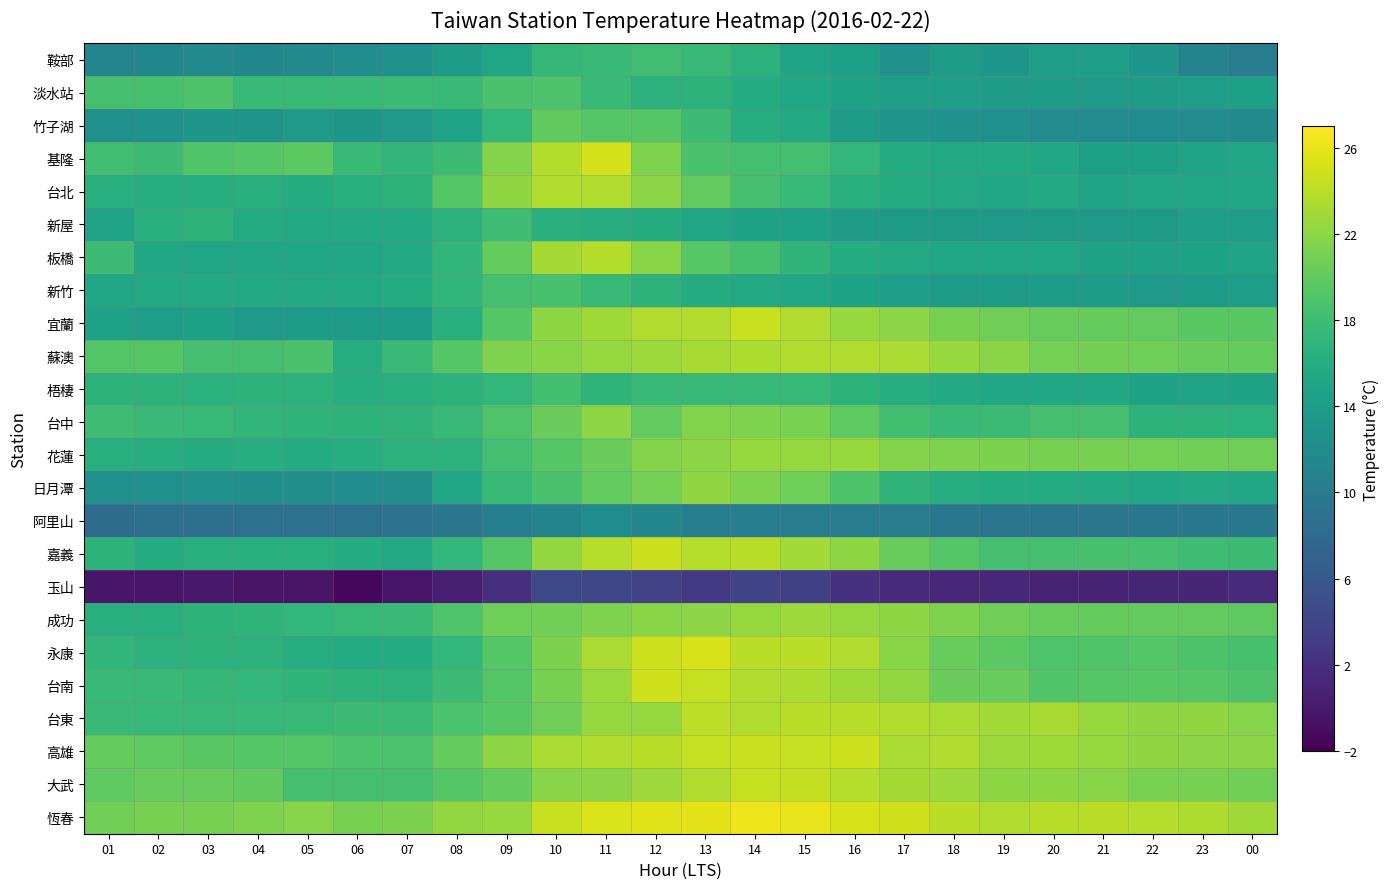

Reading left to right, extract all data points from this chart.

鞍部: 01=11.2	02=11.5	03=11.7	04=11.5	05=11.9	06=12.2	07=12.5	08=13.9	09=15.2	10=17.3	11=17.5	12=18.1	13=17.6	14=16.6	15=14.9	16=14.4	17=12.7	18=13.9	19=13.4	20=14.3	21=14.2	22=13.2	23=11.1	00=10.2
淡水站: 01=18.5	02=18.6	03=18.9	04=17.7	05=17.7	06=17.5	07=17.8	08=17.5	09=18.7	10=18.9	11=17.5	12=16.6	13=16.7	14=16.0	15=15.3	16=14.7	17=14.3	18=14.1	19=13.9	20=14.0	21=13.7	22=13.9	23=14.3	00=14.4
竹子湖: 01=12.5	02=12.9	03=13.4	04=13.0	05=13.6	06=13.3	07=13.6	08=14.9	09=17.2	10=19.9	11=19.3	12=19.3	13=17.9	14=16.1	15=15.6	16=13.8	17=13.0	18=12.8	19=12.5	20=12.0	21=12.0	22=12.1	23=12.0	00=11.8
基隆: 01=18.1	02=17.9	03=19.1	04=19.3	05=19.7	06=17.6	07=17.1	08=17.9	09=21.6	10=23.7	11=25.1	12=21.4	13=18.7	14=18.3	15=18.3	16=17.2	17=16.0	18=15.6	19=15.7	20=15.3	21=14.5	22=14.5	23=14.9	00=15.0
台北: 01=16.3	02=16.1	03=16.1	04=16.2	05=15.9	06=16.4	07=16.7	08=19.2	09=22.2	10=23.6	11=23.5	12=22.0	13=20.0	14=18.5	15=17.4	16=16.4	17=15.9	18=15.5	19=15.4	20=15.7	21=14.9	22=15.1	23=15.1	00=15.3
新屋: 01=14.9	02=16.4	03=16.8	04=15.8	05=15.6	06=15.7	07=15.6	08=16.6	09=18.0	10=16.4	11=16.1	12=15.9	13=15.2	14=14.7	15=14.6	16=14.0	17=13.8	18=13.8	19=13.7	20=13.8	21=13.7	22=13.8	23=14.1	00=14.3
板橋: 01=17.9	02=15.4	03=15.2	04=15.0	05=15.1	06=15.0	07=15.6	08=17.1	09=20.2	10=23.1	11=23.7	12=21.9	13=19.5	14=18.6	15=17.0	16=15.9	17=15.5	18=15.0	19=15.0	20=15.1	21=14.7	22=14.6	23=14.8	00=14.9
新竹: 01=15.3	02=15.6	03=15.7	04=15.6	05=15.5	06=15.6	07=15.9	08=17.1	09=18.5	10=18.6	11=17.7	12=16.7	13=16.0	14=15.6	15=15.3	16=14.8	17=14.2	18=13.8	19=13.8	20=13.9	21=13.9	22=13.6	23=13.8	00=14.1
宜蘭: 01=14.6	02=14.3	03=14.5	04=13.7	05=14.0	06=13.8	07=14.0	08=16.4	09=19.3	10=22.1	11=22.9	12=23.6	13=23.5	14=24.6	15=23.6	16=22.5	17=22.0	18=21.0	19=20.7	20=20.3	21=20.2	22=20.0	23=19.6	00=19.6
蘇澳: 01=19.2	02=19.3	03=18.4	04=18.5	05=18.7	06=16.1	07=17.6	08=19.4	09=21.4	10=21.9	11=22.4	12=22.8	13=23.2	14=23.4	15=23.6	16=23.5	17=23.3	18=22.5	19=21.9	20=20.9	21=20.8	22=20.6	23=20.3	00=20.1
梧棲: 01=16.8	02=16.7	03=16.5	04=16.7	05=16.6	06=16.1	07=16.3	08=16.7	09=17.2	10=18.2	11=17.0	12=17.6	13=17.4	14=17.4	15=17.4	16=16.7	17=16.1	18=15.7	19=15.3	20=15.3	21=15.3	22=14.8	23=14.9	00=14.7
台中: 01=18.0	02=17.6	03=17.4	04=17.1	05=16.9	06=16.8	07=16.9	08=17.6	09=19.0	10=20.4	11=22.1	12=20.0	13=21.5	14=21.4	15=21.2	16=19.8	17=18.2	18=17.7	19=17.8	20=18.4	21=18.5	22=16.7	23=16.8	00=16.5
花蓮: 01=16.2	02=16.1	03=16.0	04=16.1	05=16.0	06=16.1	07=16.6	08=16.6	09=18.3	10=19.3	11=20.4	12=21.6	13=22.0	14=22.5	15=22.4	16=22.5	17=21.6	18=21.4	19=21.3	20=21.1	21=21.0	22=20.9	23=20.8	00=20.7
日月潭: 01=12.6	02=12.6	03=12.5	04=12.4	05=12.3	06=12.2	07=12.3	08=15.4	09=17.7	10=18.7	11=20.0	12=20.9	13=22.2	14=21.4	15=20.6	16=18.9	17=16.9	18=16.1	19=16.0	20=15.8	21=15.7	22=15.4	23=15.5	00=15.3
阿里山: 01=8.3	02=8.6	03=8.6	04=8.8	05=8.8	06=8.9	07=9.0	08=9.5	09=10.5	10=11.1	11=12.1	12=11.4	13=10.4	14=10.4	15=10.2	16=10.3	17=10.3	18=9.6	19=9.4	20=9.4	21=9.5	22=9.6	23=9.6	00=9.7
嘉義: 01=16.8	02=16.0	03=16.3	04=16.2	05=16.2	06=15.9	07=15.5	08=17.2	09=19.2	10=22.3	11=23.8	12=24.7	13=23.8	14=23.9	15=23.0	16=22.1	17=20.3	18=19.2	19=18.5	20=18.4	21=18.6	22=18.5	23=18.0	00=17.9
玉山: 01=-0.2	02=-0.3	03=0.0	04=-0.5	05=-0.5	06=-1.4	07=-0.4	08=0.4	09=2.0	10=4.4	11=4.3	12=3.6	13=2.9	14=3.9	15=3.5	16=2.1	17=1.5	18=1.2	19=1.2	20=0.9	21=0.8	22=1.0	23=1.1	00=1.4
成功: 01=16.2	02=16.2	03=16.7	04=17.0	05=17.2	06=17.4	07=17.6	08=19.0	09=20.6	10=20.8	11=21.4	12=21.9	13=22.0	14=22.4	15=22.8	16=22.4	17=22.1	18=21.4	19=20.7	20=20.3	21=20.2	22=20.0	23=20.0	00=19.8
永康: 01=17.1	02=16.6	03=16.8	04=16.6	05=16.1	06=15.8	07=16.0	08=17.2	09=19.3	10=21.3	11=23.3	12=24.8	13=25.2	14=24.0	15=24.0	16=23.5	17=21.9	18=20.3	19=19.7	20=19.0	21=19.1	22=19.3	23=18.9	00=18.6
台南: 01=17.7	02=17.5	03=17.3	04=17.2	05=17.0	06=16.8	07=16.6	08=17.9	09=19.2	10=21.1	11=22.6	12=24.9	13=24.4	14=23.5	15=23.4	16=22.9	17=22.3	18=20.4	19=20.3	20=19.1	21=19.3	22=19.5	23=19.3	00=18.9
台東: 01=17.5	02=17.4	03=17.4	04=17.4	05=17.7	06=17.9	07=17.8	08=18.8	09=19.5	10=20.7	11=22.4	12=22.4	13=24.1	14=23.5	15=24.0	16=23.9	17=23.5	18=23.3	19=23.0	20=23.2	21=22.5	22=22.2	23=22.2	00=21.7
高雄: 01=20.1	02=19.8	03=19.6	04=19.4	05=19.2	06=18.8	07=18.8	08=20.1	09=22.1	10=23.3	11=23.5	12=24.0	13=24.5	14=24.6	15=24.4	16=24.8	17=23.3	18=23.5	19=22.8	20=22.9	21=22.5	22=22.2	23=22.0	00=22.0
大武: 01=19.8	02=20.3	03=20.3	04=19.9	05=18.5	06=18.5	07=18.5	08=19.2	09=20.2	10=21.9	11=22.0	12=22.7	13=23.6	14=24.4	15=24.3	16=23.8	17=23.1	18=22.7	19=22.1	20=22.1	21=21.8	22=21.2	23=21.0	00=20.8
恆春: 01=20.7	02=21.1	03=21.0	04=21.4	05=21.7	06=21.0	07=21.3	08=22.3	09=22.5	10=24.6	11=25.4	12=25.6	13=25.8	14=26.3	15=25.9	16=25.2	17=24.9	18=24.0	19=23.5	20=23.9	21=24.0	22=23.8	23=23.4	00=22.9